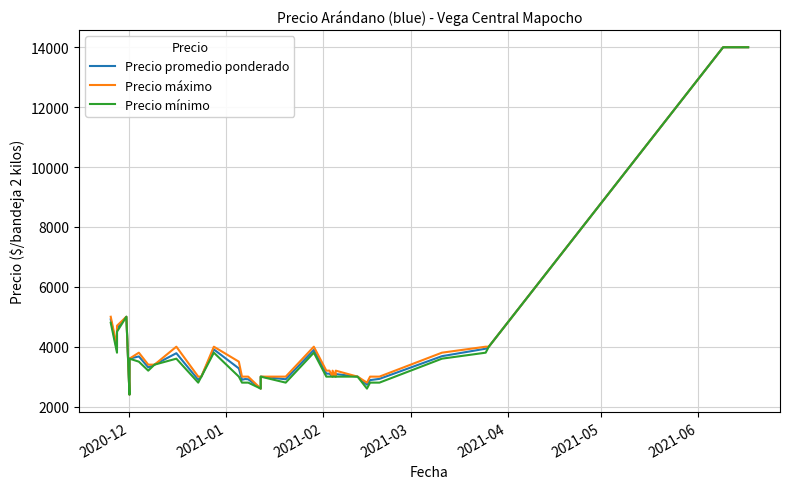

Does the chart display data point markers on the line(s)?

No